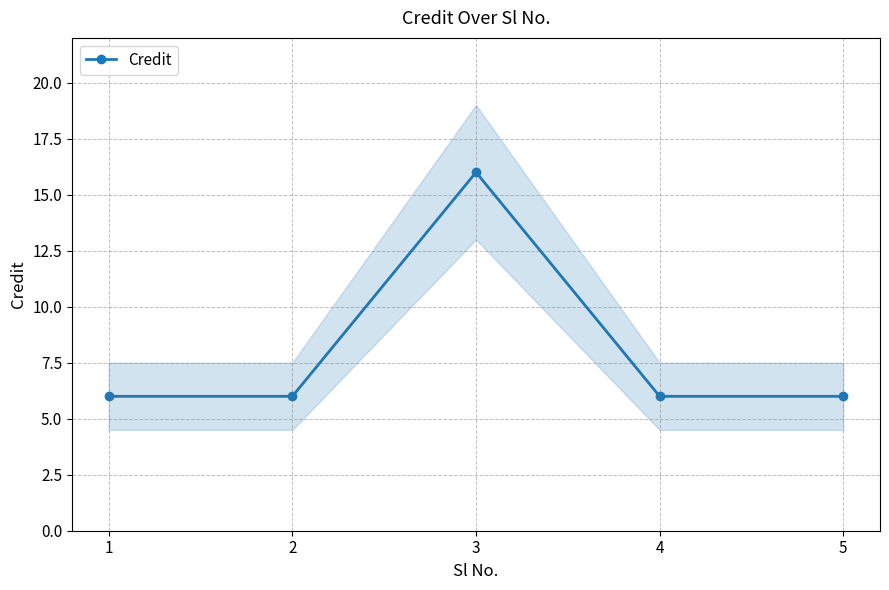

The value at 5 is 6. True or false?

True